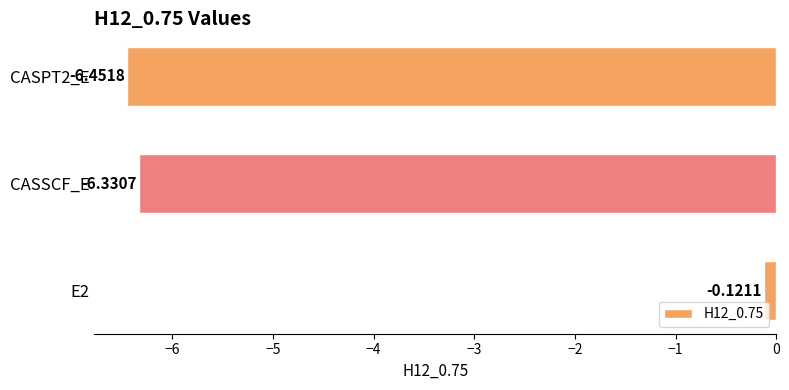

Which has a higher value, CASPT2_E or E2?

E2